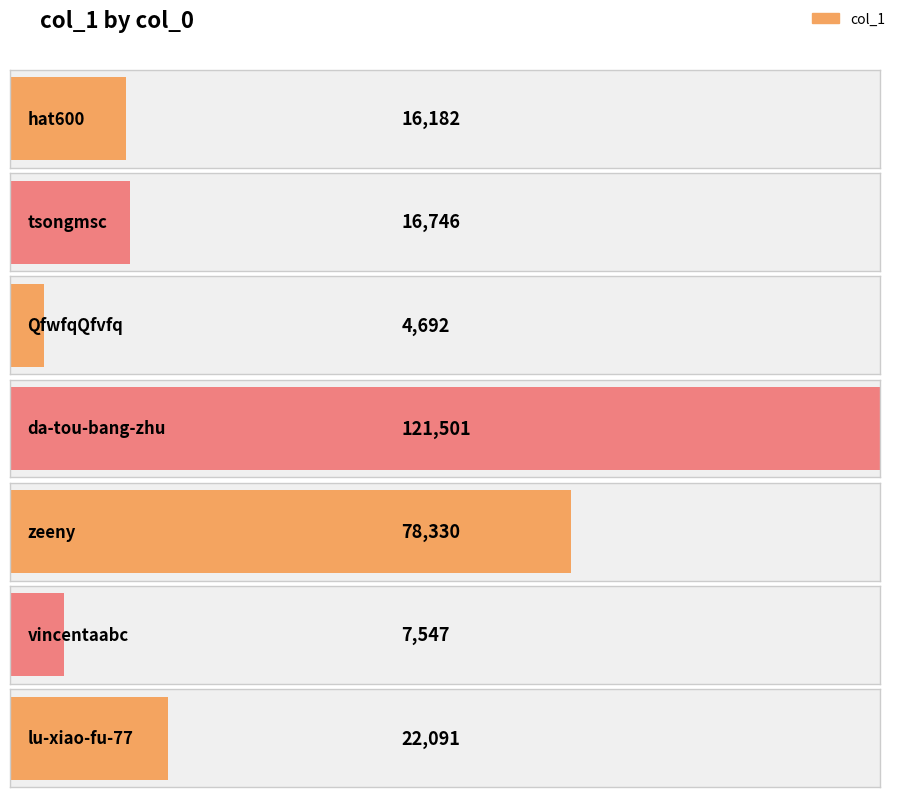

Reading left to right, extract all data points from this chart.

16182	16746	4692	121501	78330	7547	22091